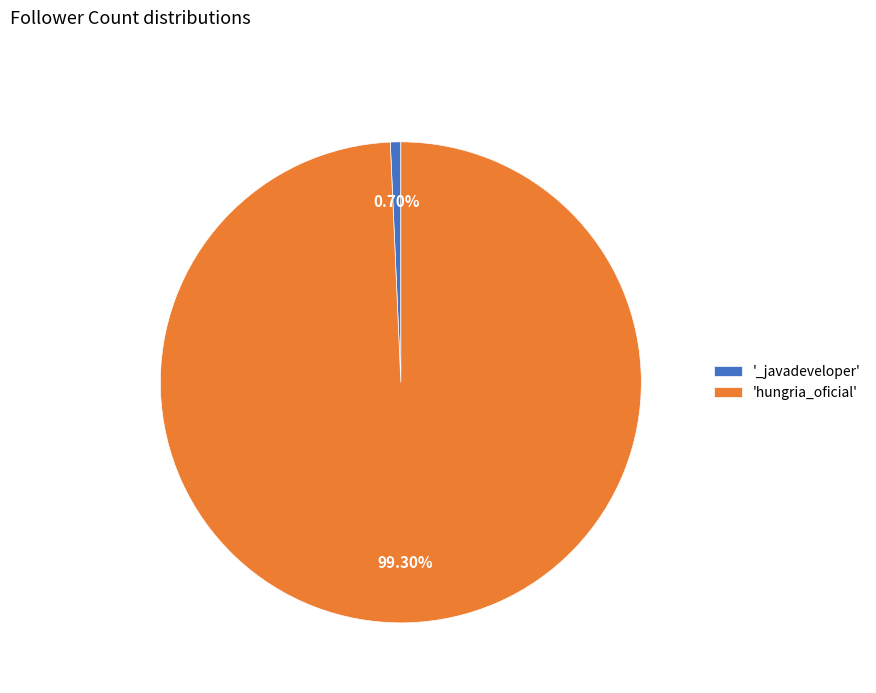

Which category has the biggest portion of the pie?

'hungria_oficial'